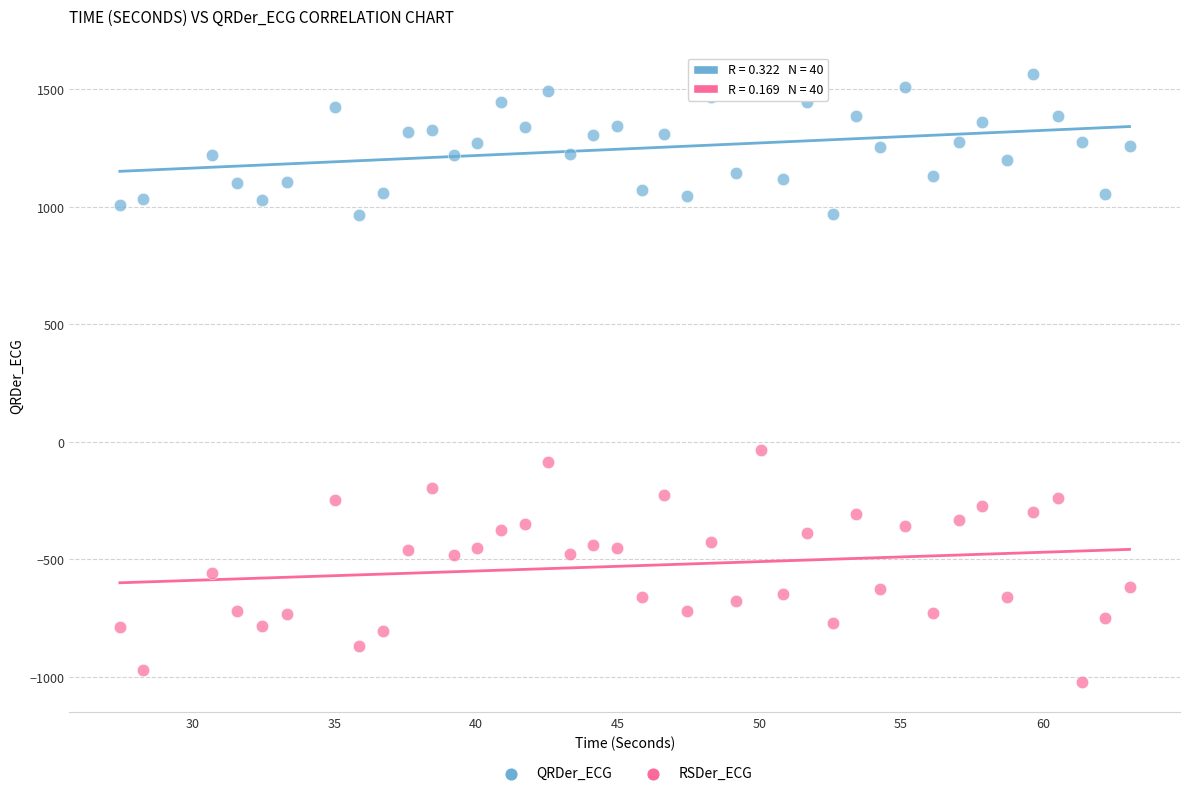

Which series has the widest spread of Y values?

RSDer_ECG